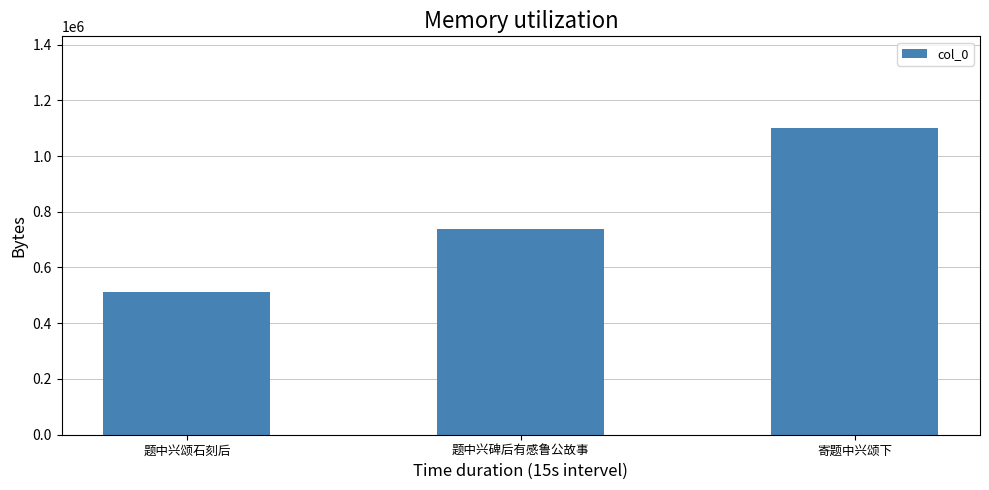

What is the difference between the values at 题中兴碑后有感鲁公故事 and 寄题中兴颂下?

361935